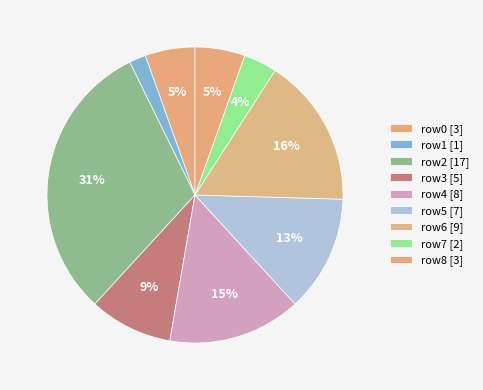

Count the number of slices in the pie.

9